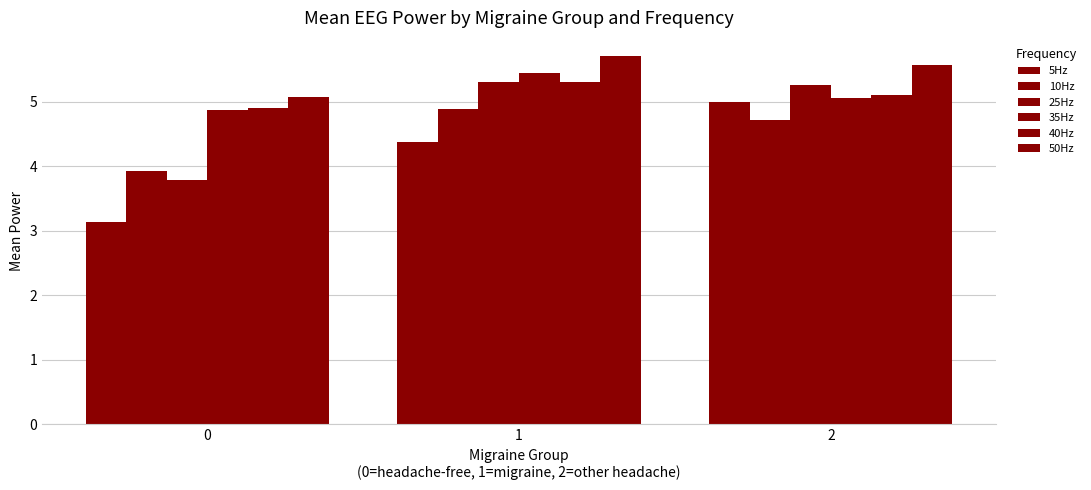

Count the number of categories in the chart.

3